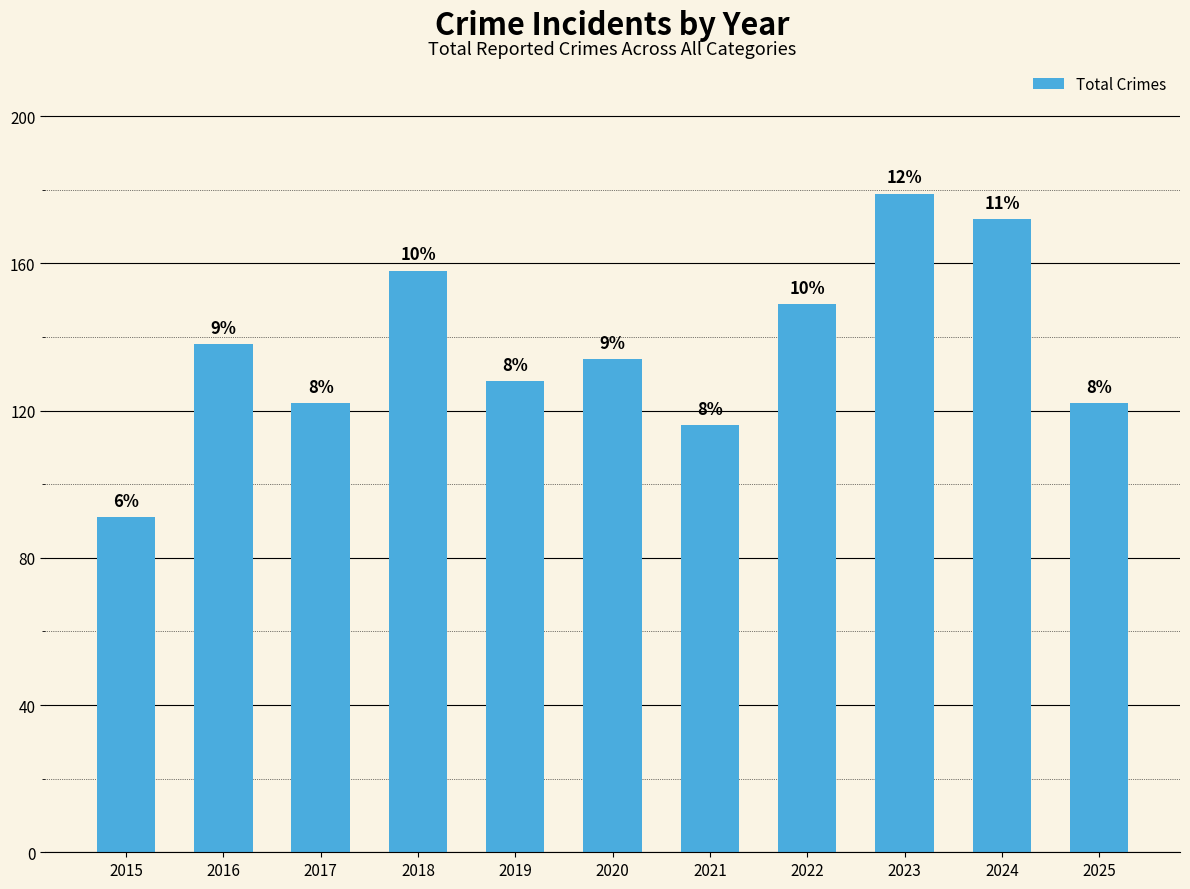

Rank the categories by value from highest to lowest.

2023, 2024, 2018, 2022, 2016, 2020, 2019, 2017, 2025, 2021, 2015